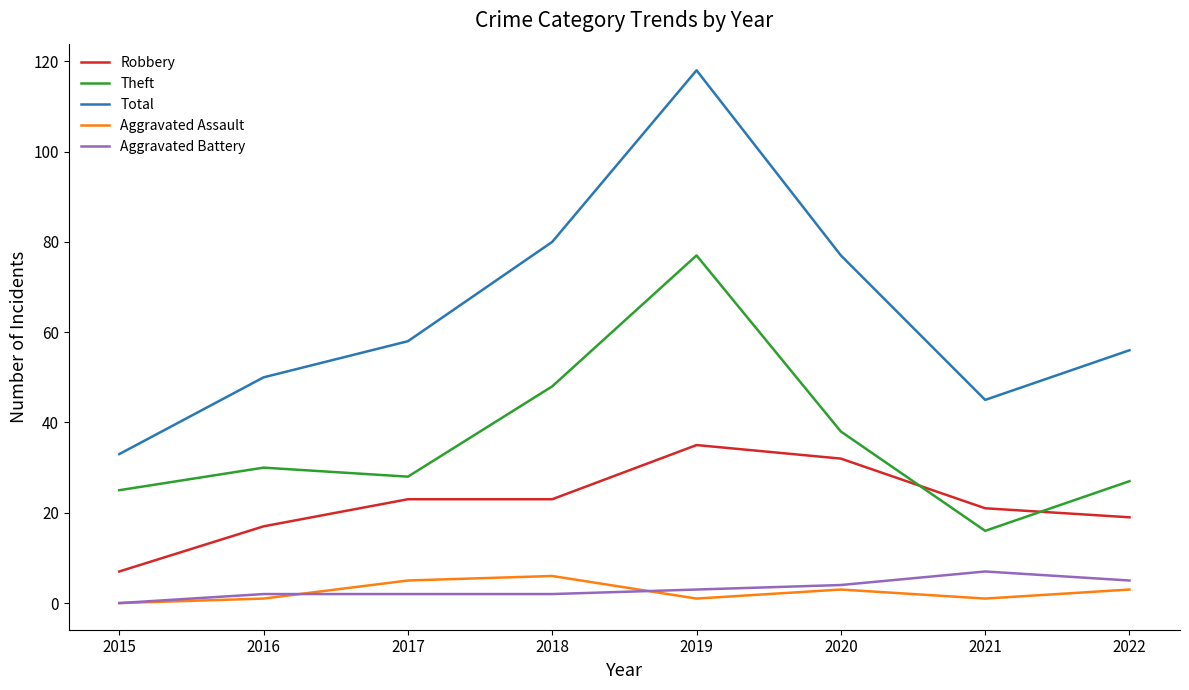

What value does the Robbery series have at 2022?

19